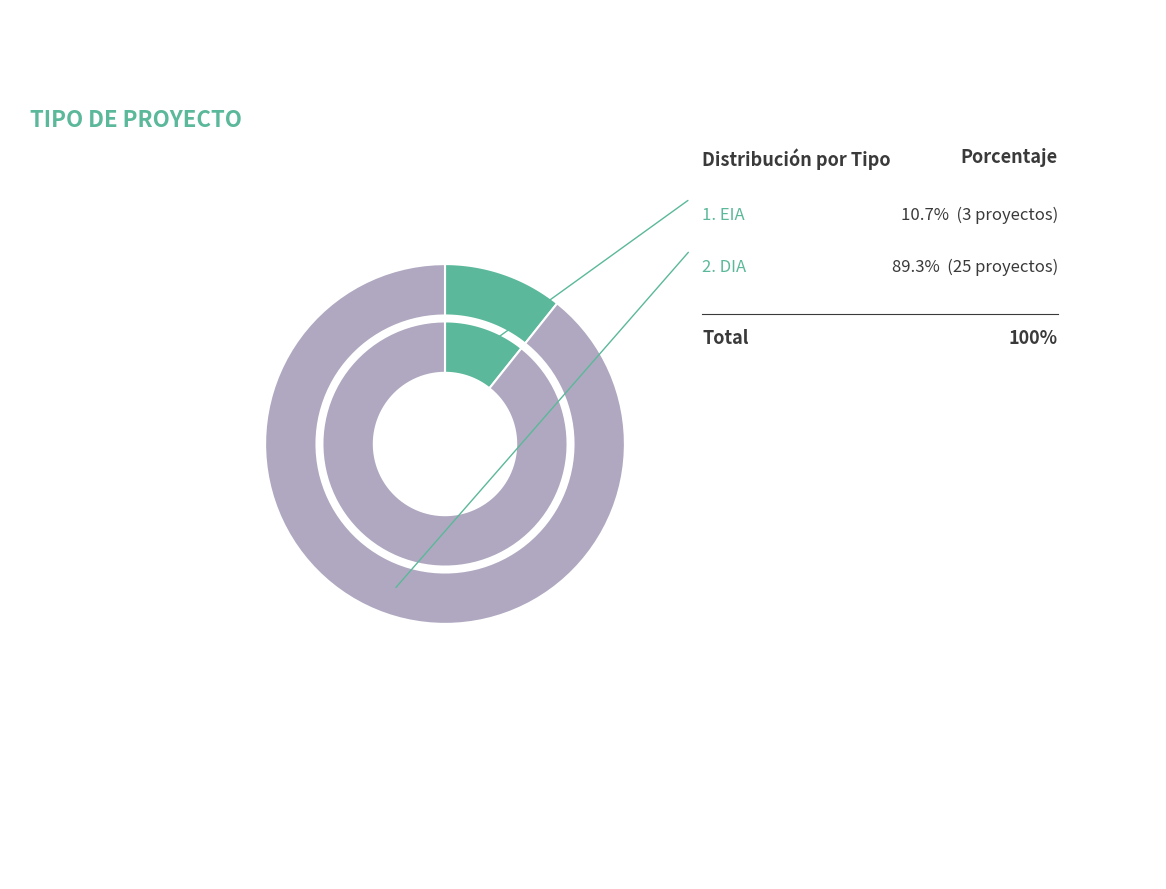

What is the change in value from EIA to DIA?

+22